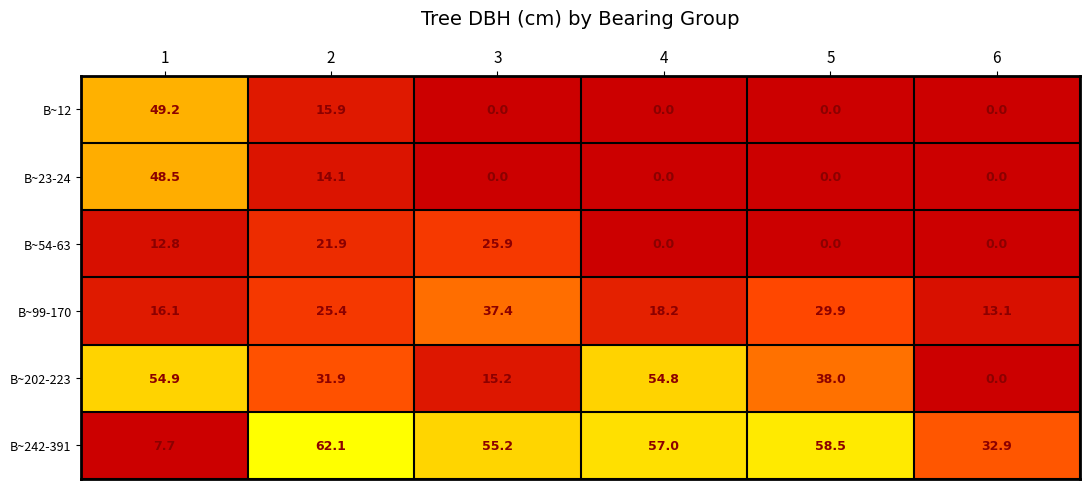

Is it true that B~99-170 equals 53.1 at 5?

False